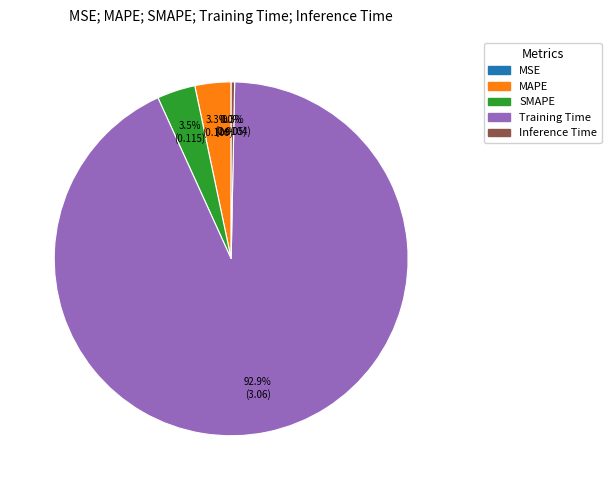

What is the largest slice in the pie chart?

Training Time